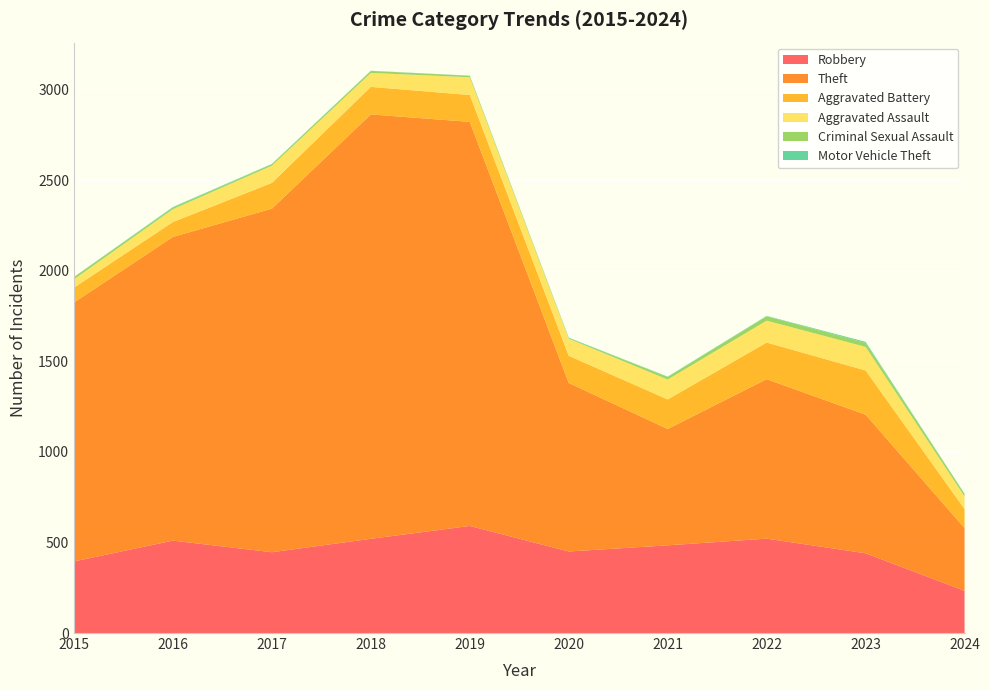

Reading left to right, what are all the values shown in this chart?

Robbery: 395	510	446	520	591	450	484	521	440	233
Theft: 1429	1676	1896	2342	2230	930	642	880	765	346
Aggravated Battery: 82	82	142	152	148	150	163	202	244	105
Aggravated Assault: 46	71	95	77	98	94	110	121	130	70
Criminal Sexual Assault: 12	8	8	11	8	3	14	24	22	13
Motor Vehicle Theft: 1	4	2	1	1	3	2	2	6	2